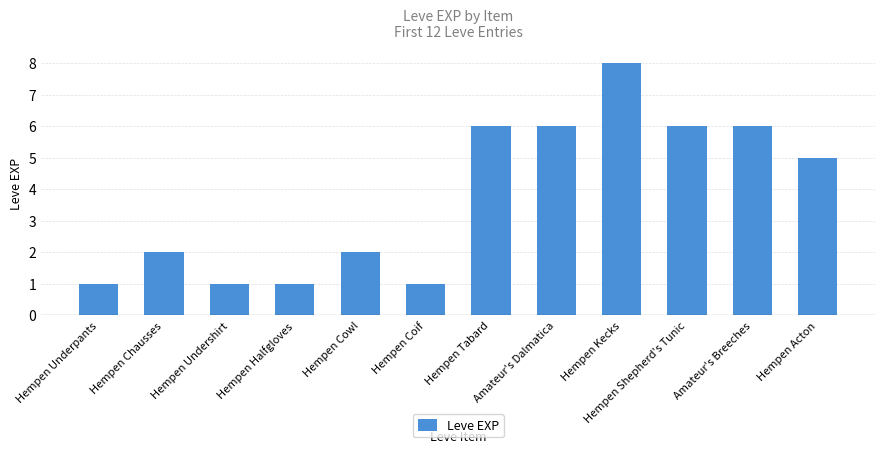

The value at Hempen Shepherd's Tunic is 6. True or false?

True